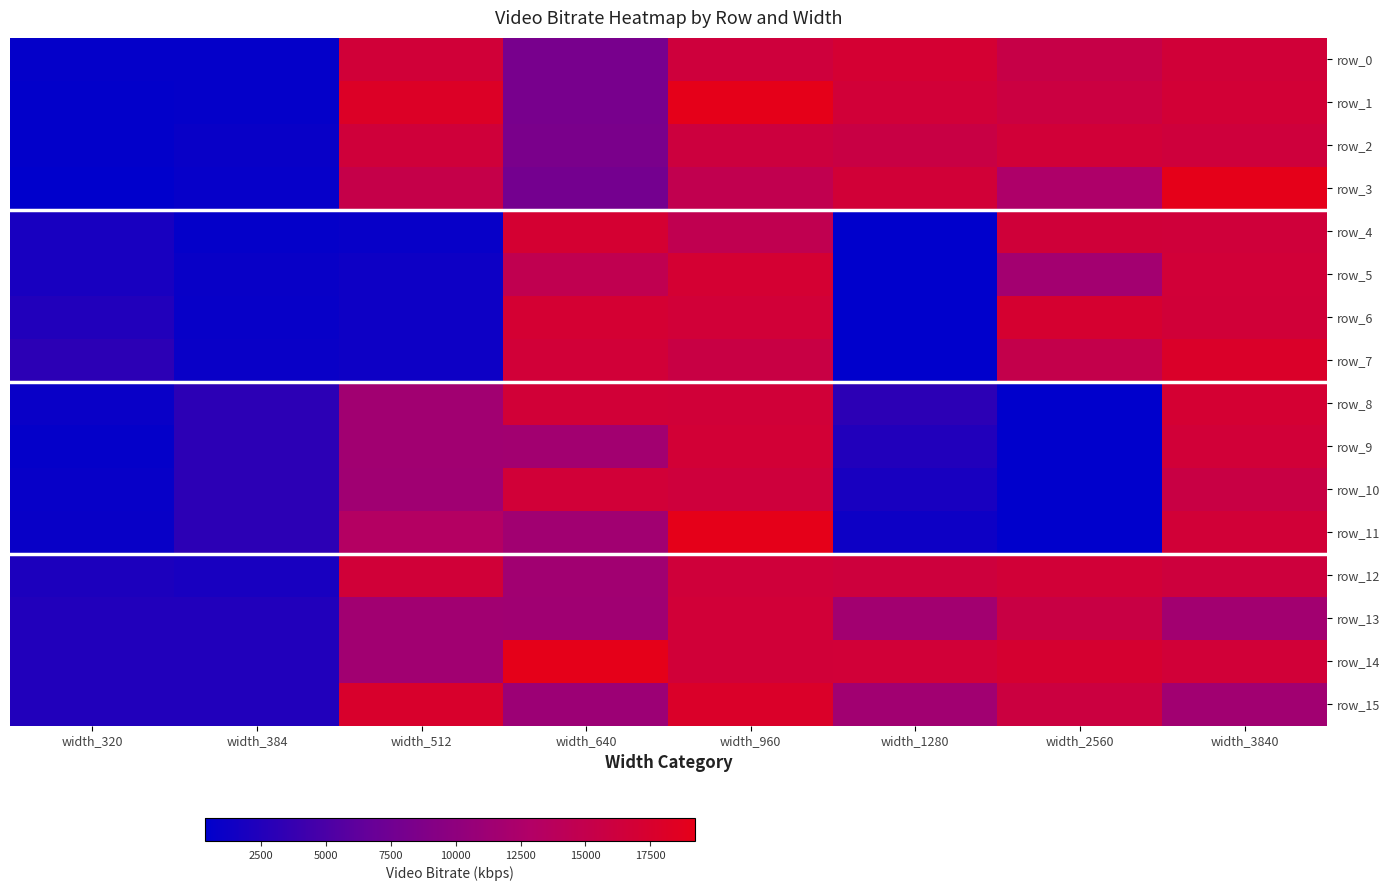

What is the sum of all row_8 values?

69377.6